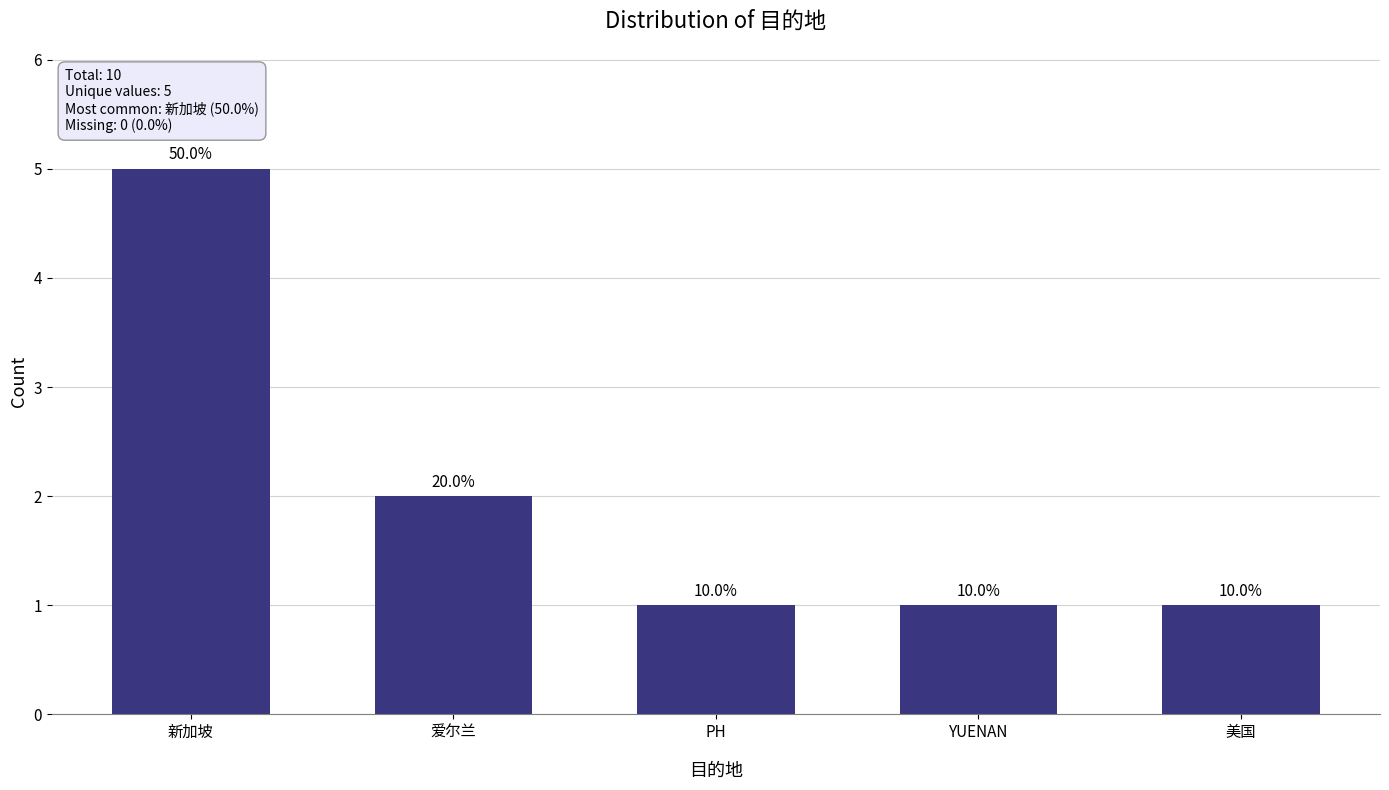

What is the greatest value displayed?

5